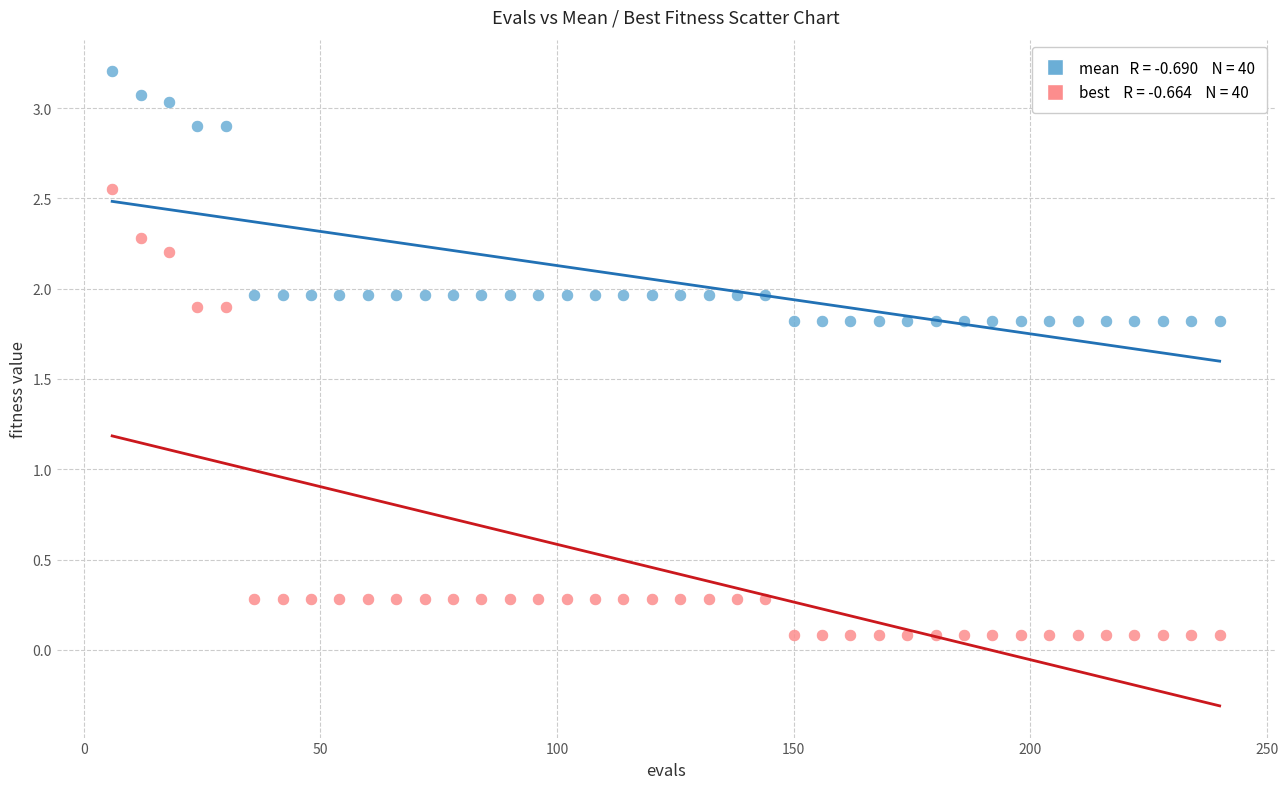

Across all data points, what is the range of Y values (max minus min)?

3.1